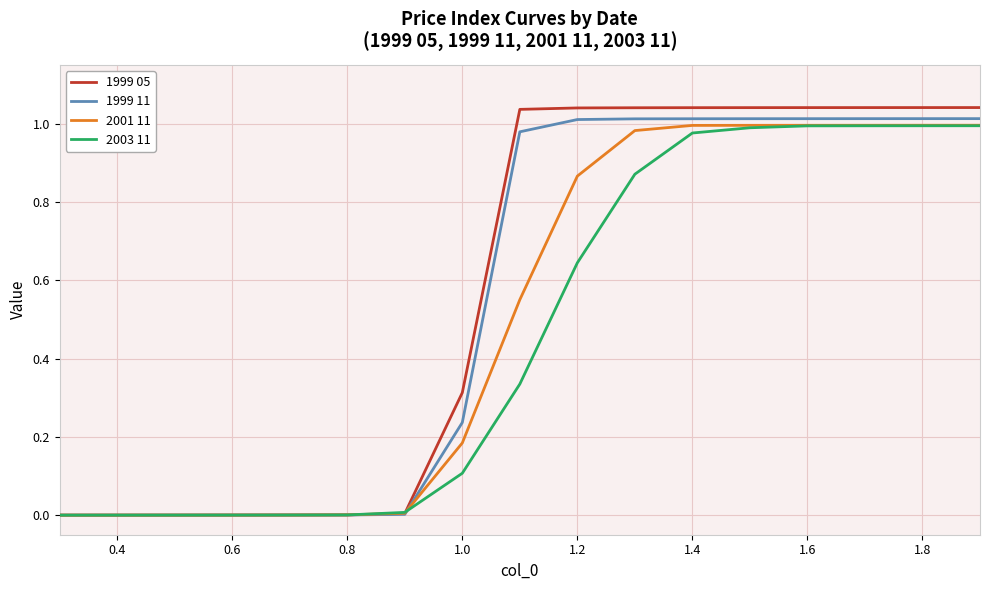

Which series has the largest range (max minus min)?

1999 05